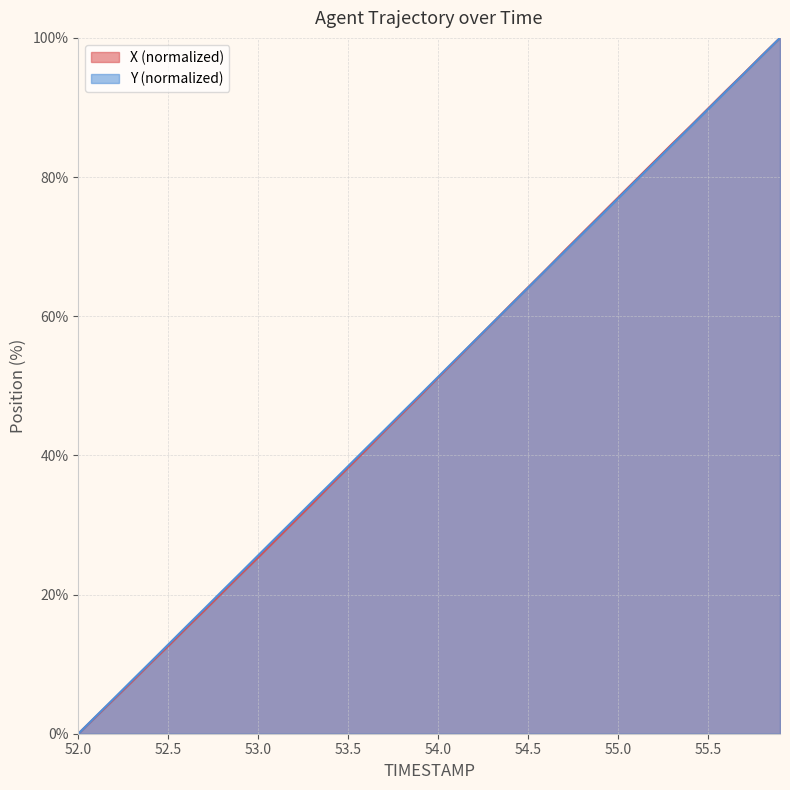

The X series shows 79.6 at 55.1. True or false?

True